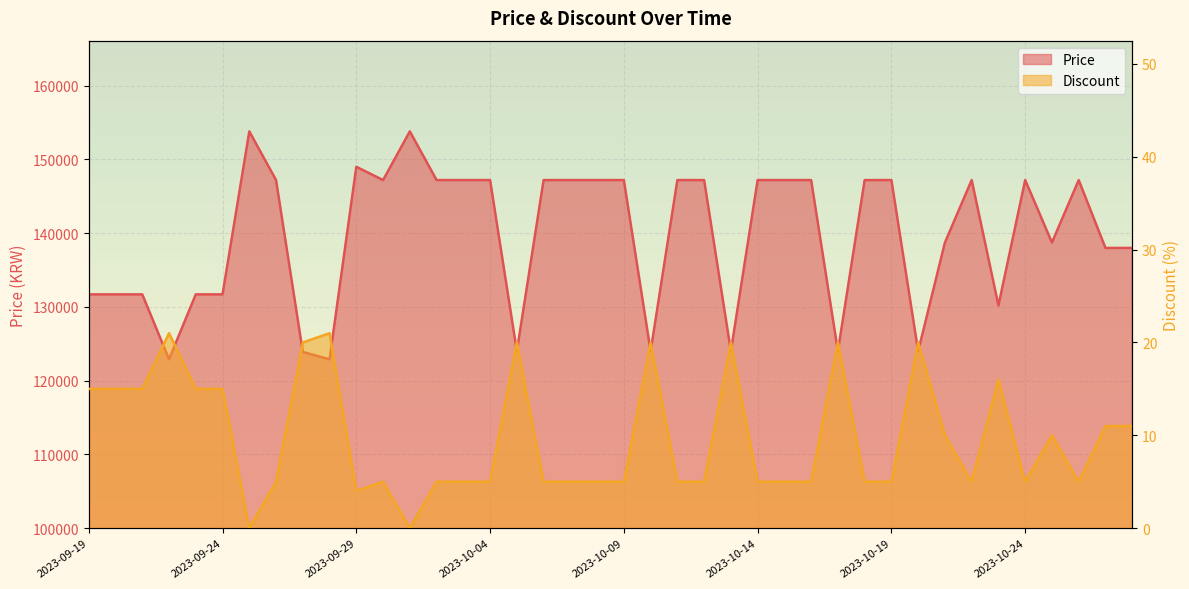

What are all the series names shown in the legend?

Price, Discount